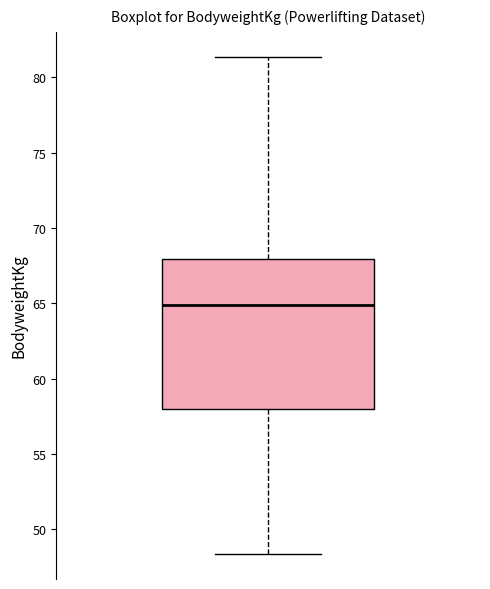

Read this box plot against the y-axis: the position of the median line, the range covered by the box, and the ends of both whiskers. The values are not printed on the chart, so give them approximately, as read against the axis.

median 65.0, box 58.0 to 68.0, whiskers 48.5 to 81.5